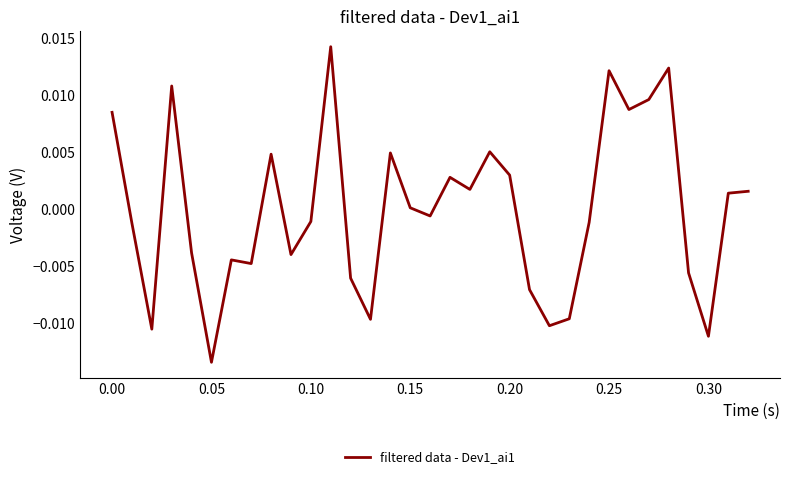

How many negative values are there?

17